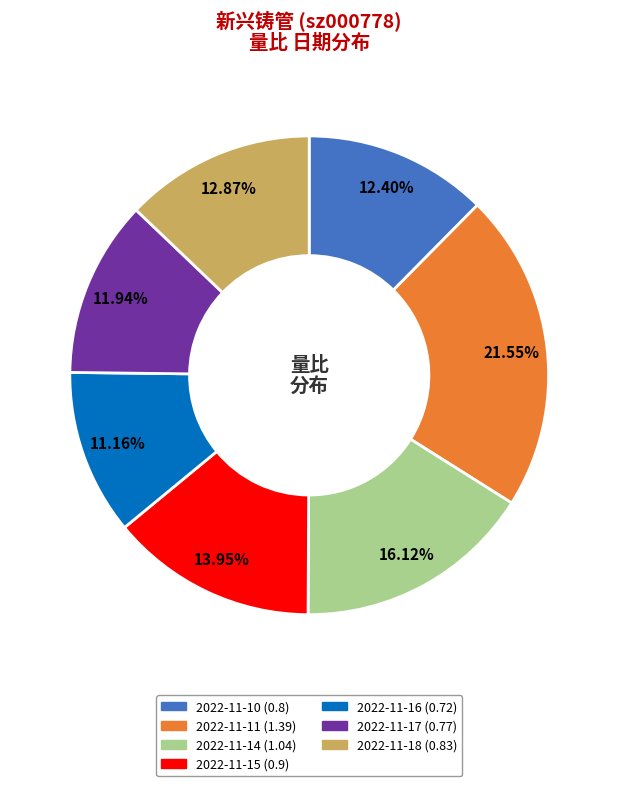

True or false: 2022-11-16 accounts for 11% of the total.

True